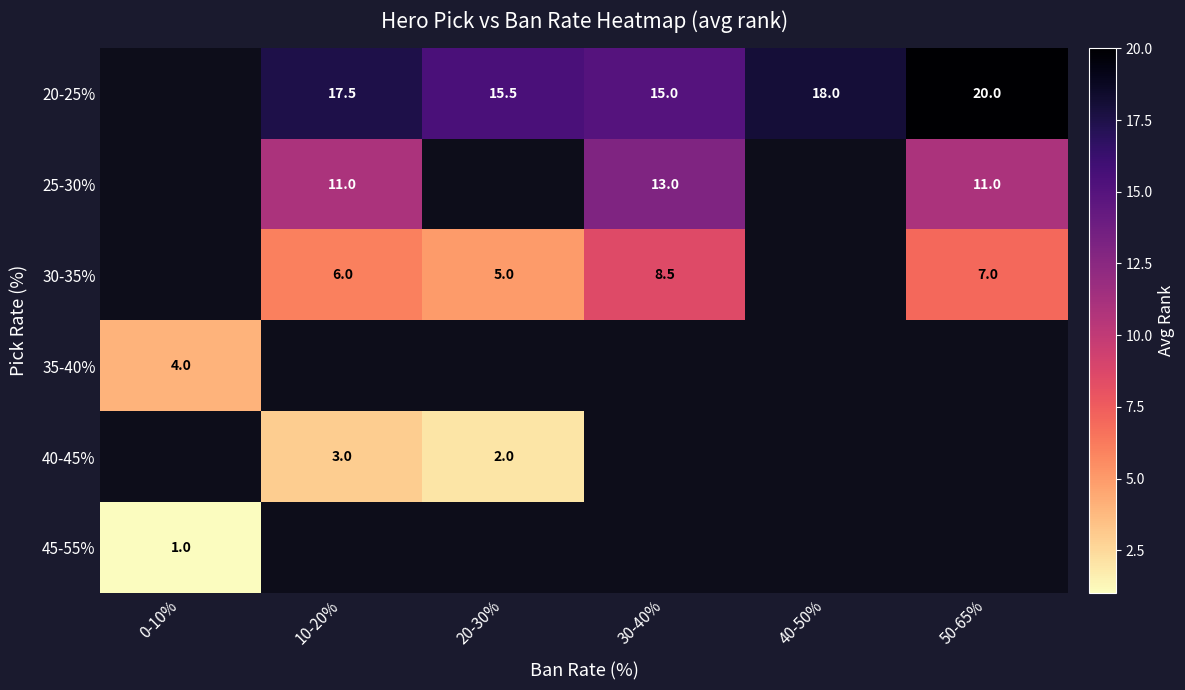

Which has a higher value, 10-20% or 50-65%?

50-65%